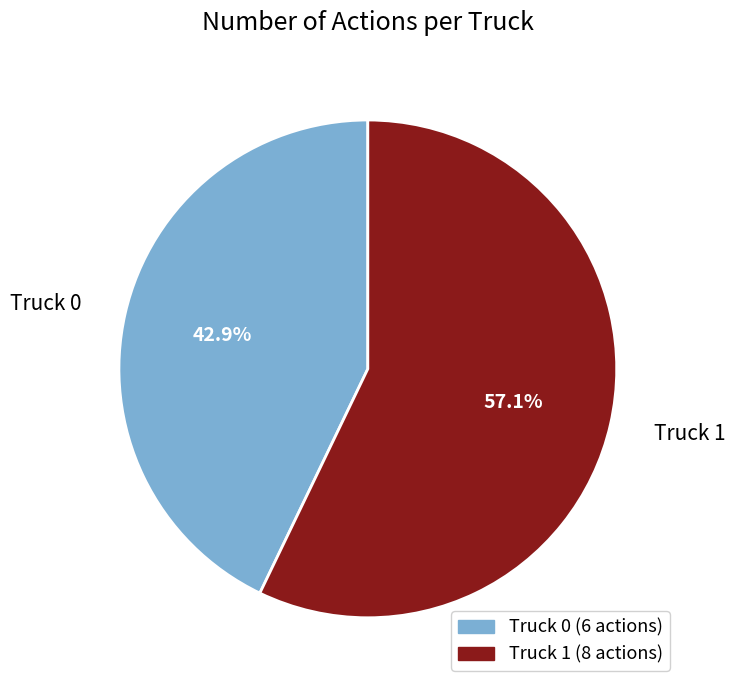

Rank the categories by value from lowest to highest.

Truck 0, Truck 1